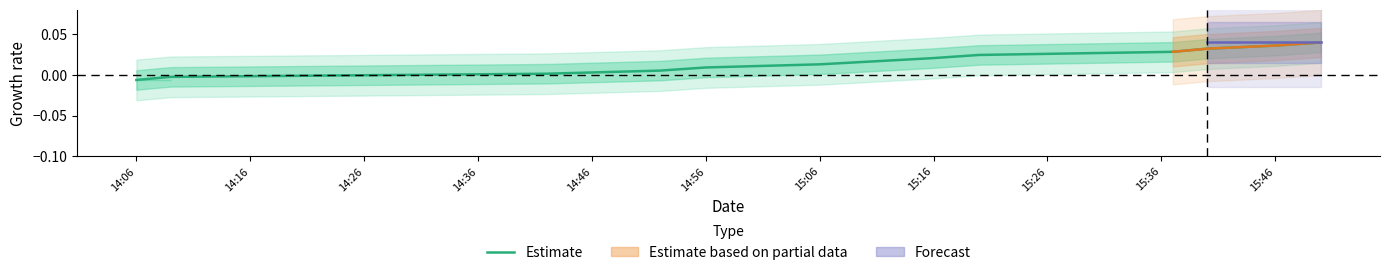

Does the chart display data point markers on the line(s)?

No